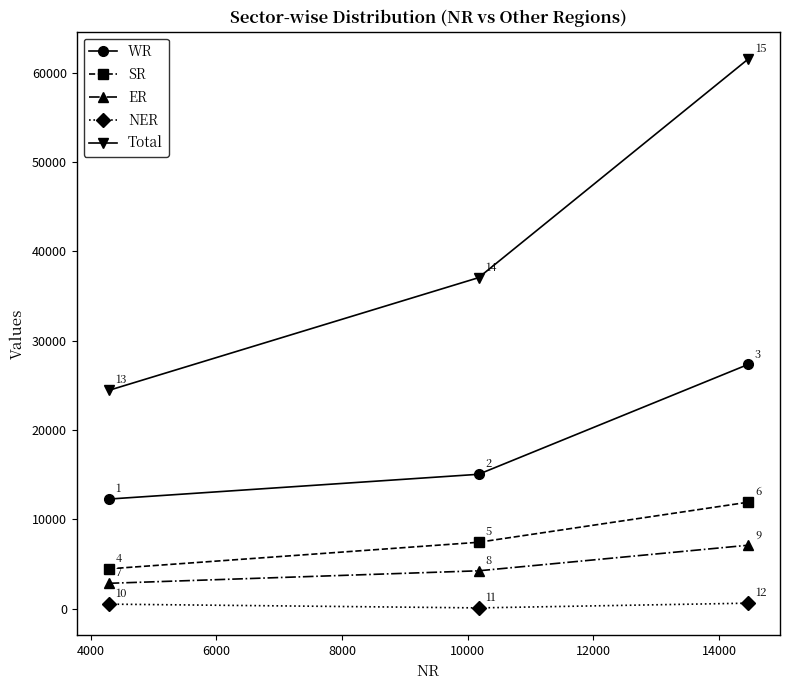

Rank the series by their maximum value, from lowest to highest.

NER, ER, SR, WR, Total